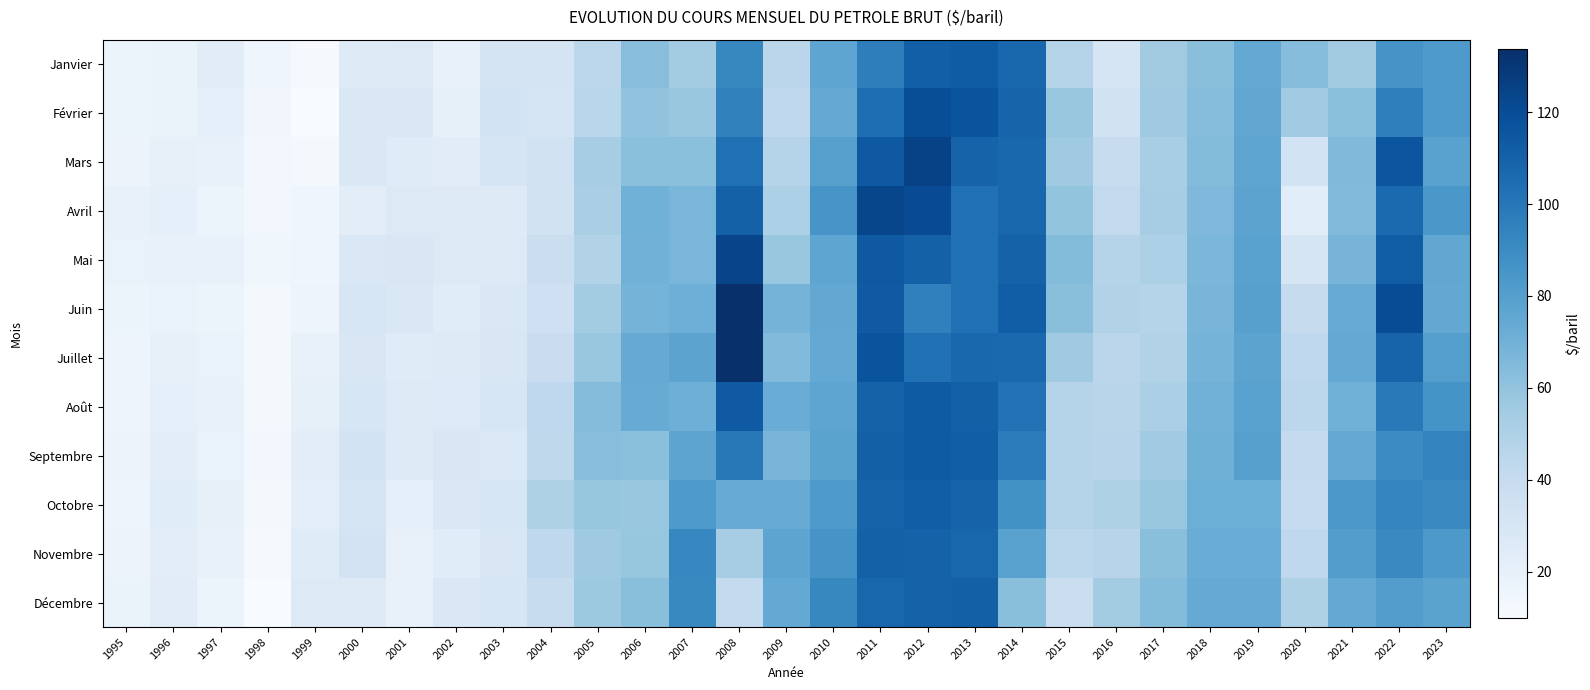

Count the number of categories in the chart.

29